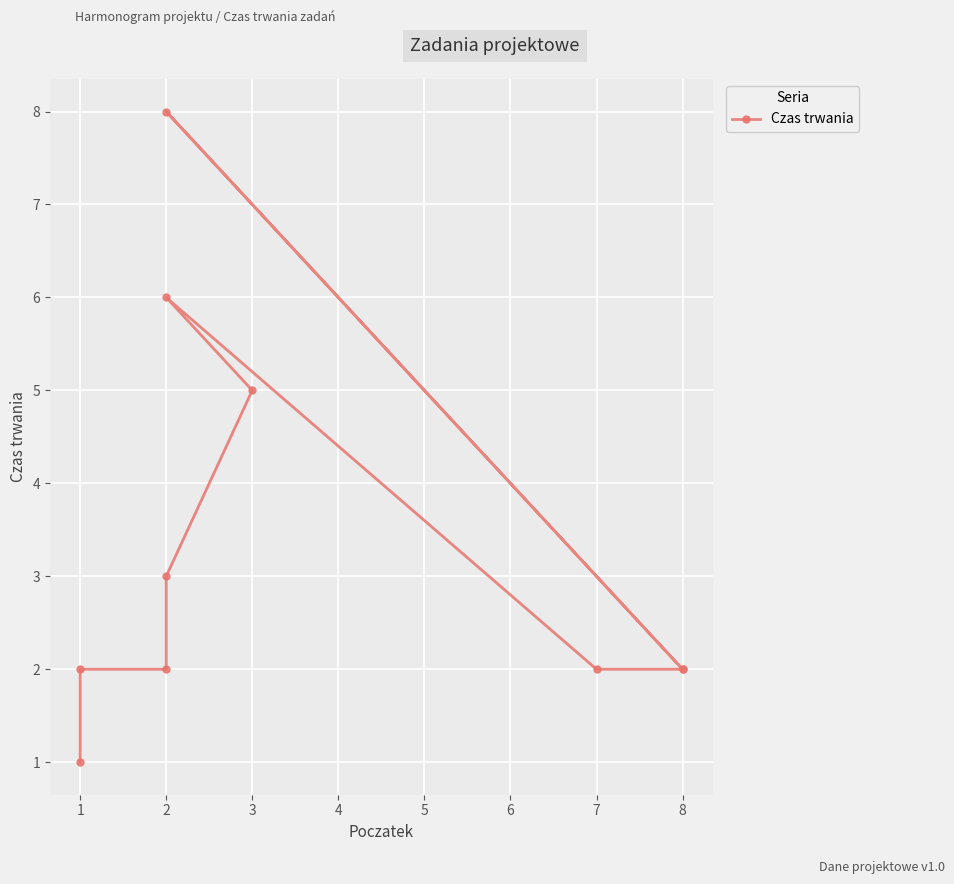

What is the smallest value displayed?

1